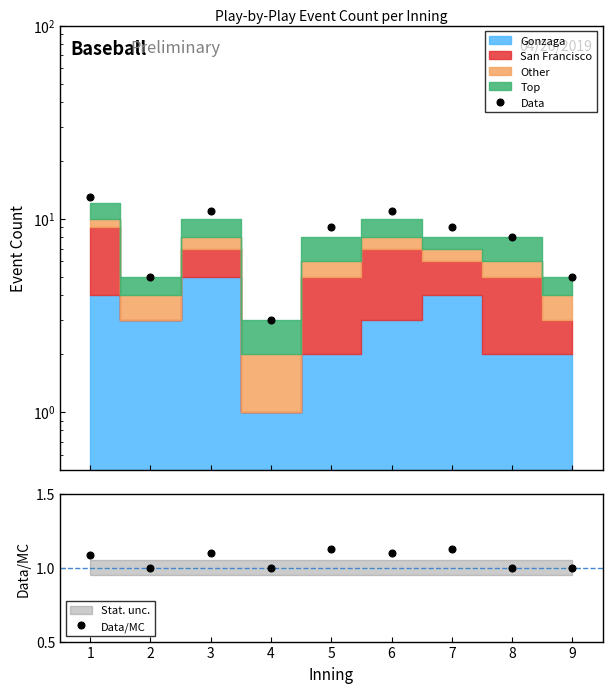

What is the difference between the Data values at 4 and 3?

8.0